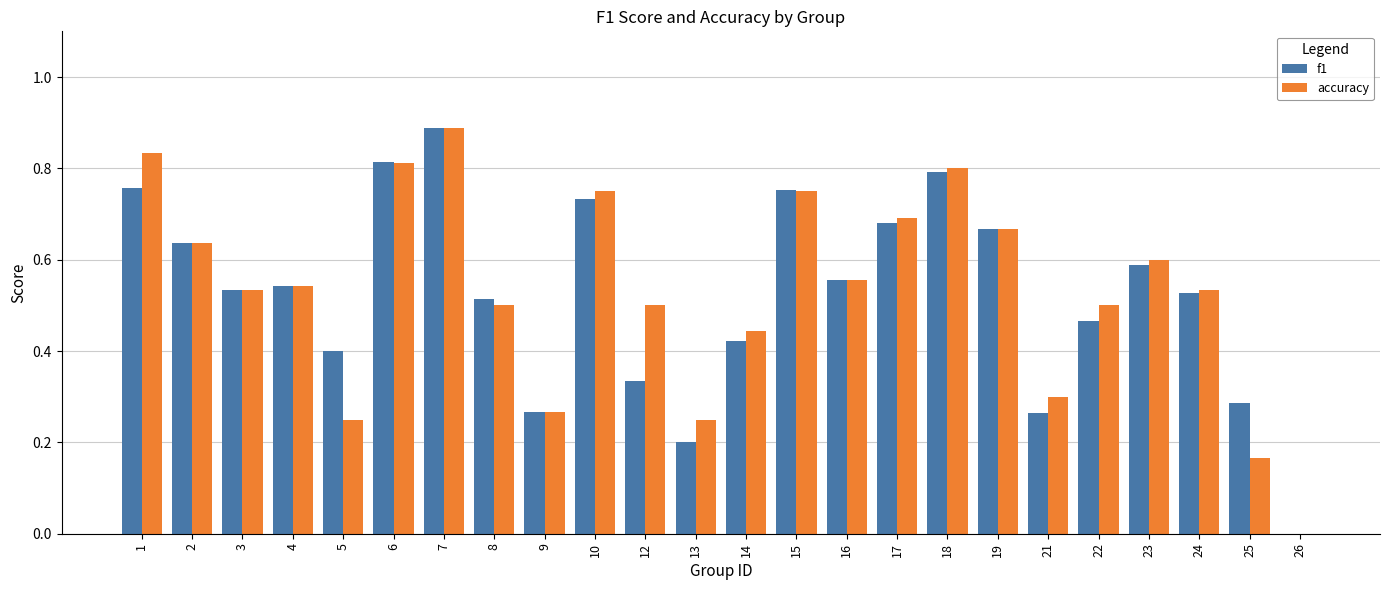

What is the total value across all series at 15?

1.5